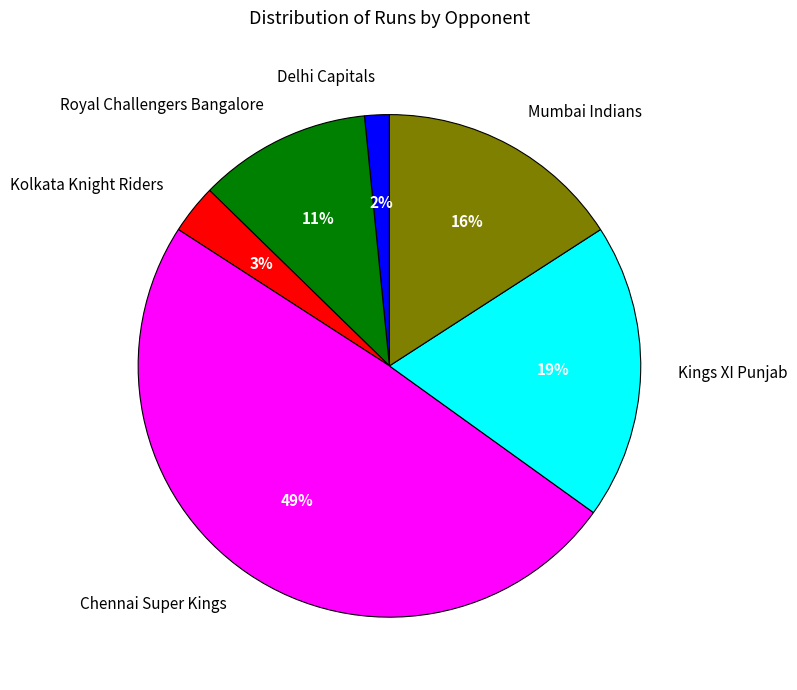

To the nearest percent, what percentage of the pie is Kings XI Punjab?

19%